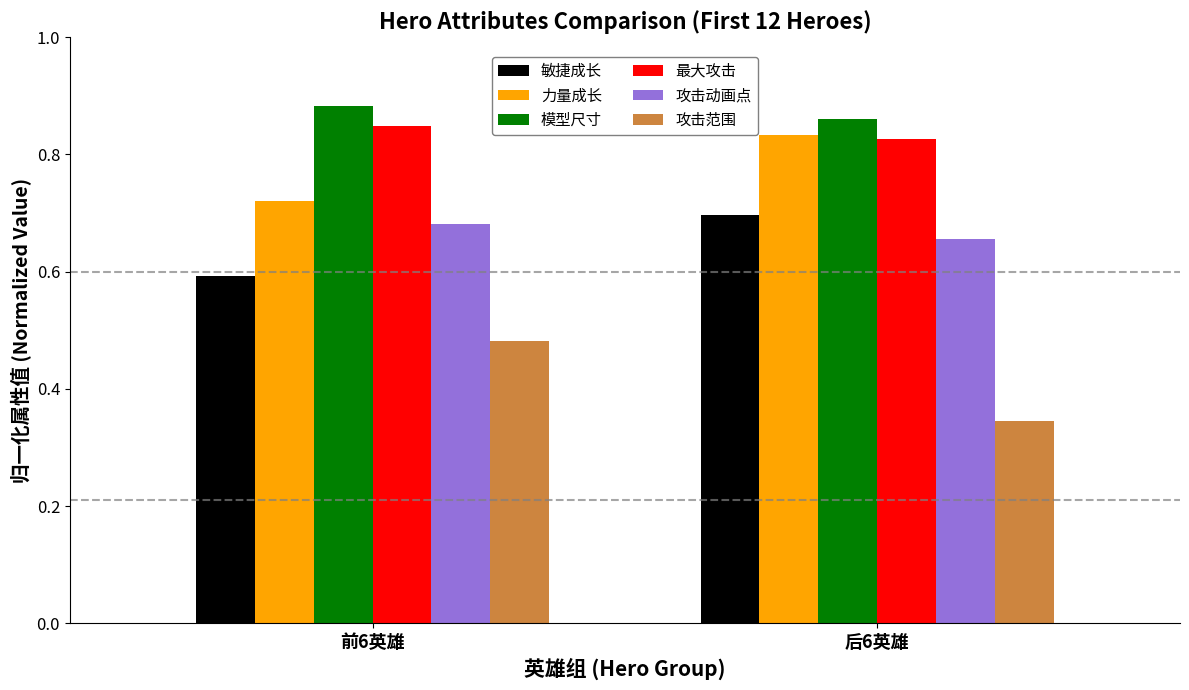

What is the spread (max minus min) of values at 前6英雄?

0.4